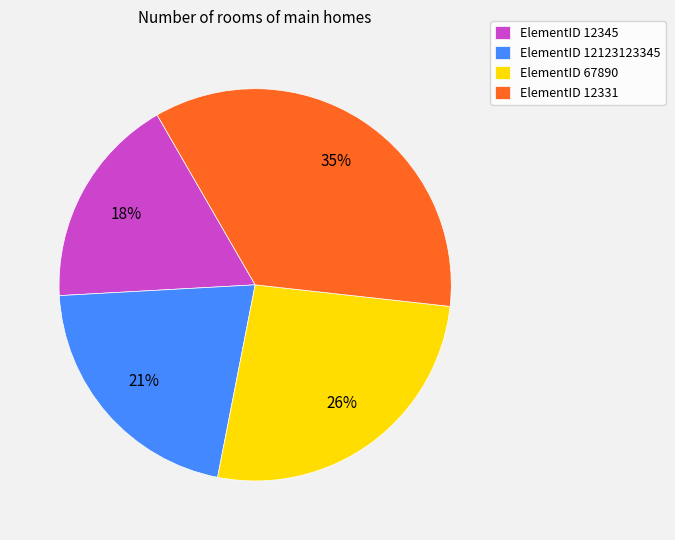

Combined, do ElementID 12331 and ElementID 12123123345 account for over 50%?

Yes